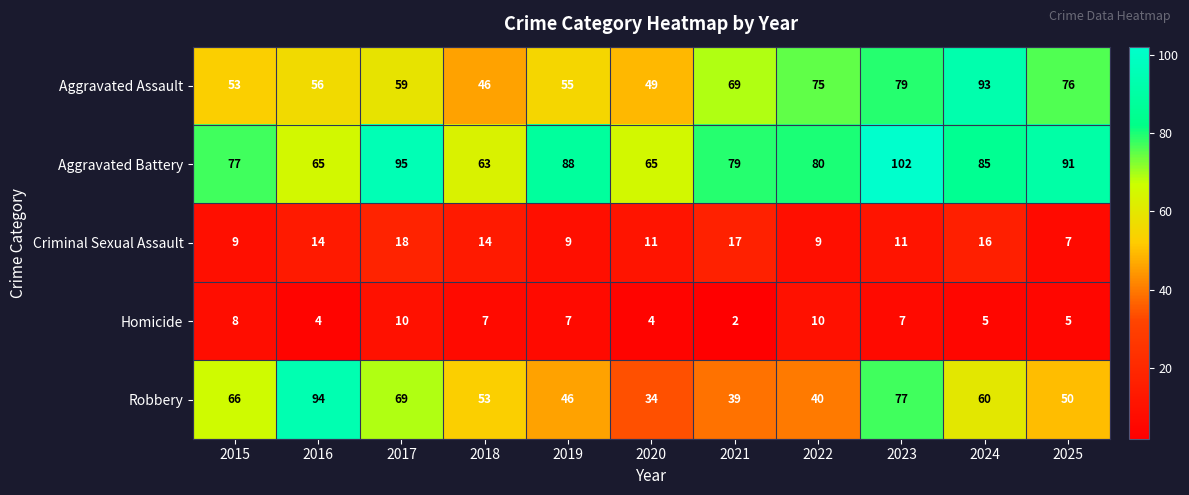

Which series changed the most between 2018 and 2024?

Aggravated Assault